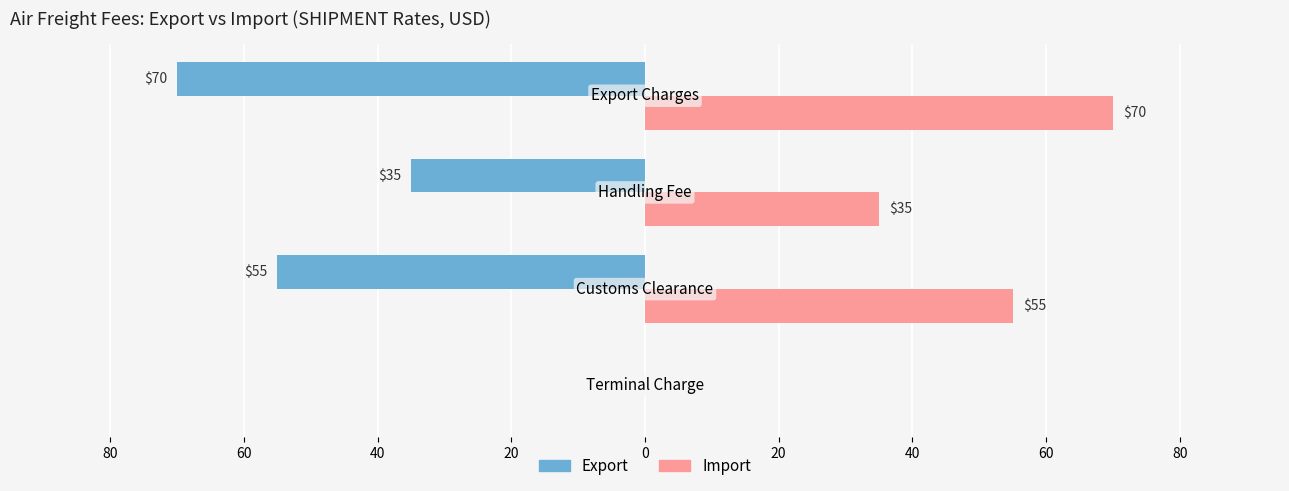

What are all the series names shown in the legend?

Export, Import